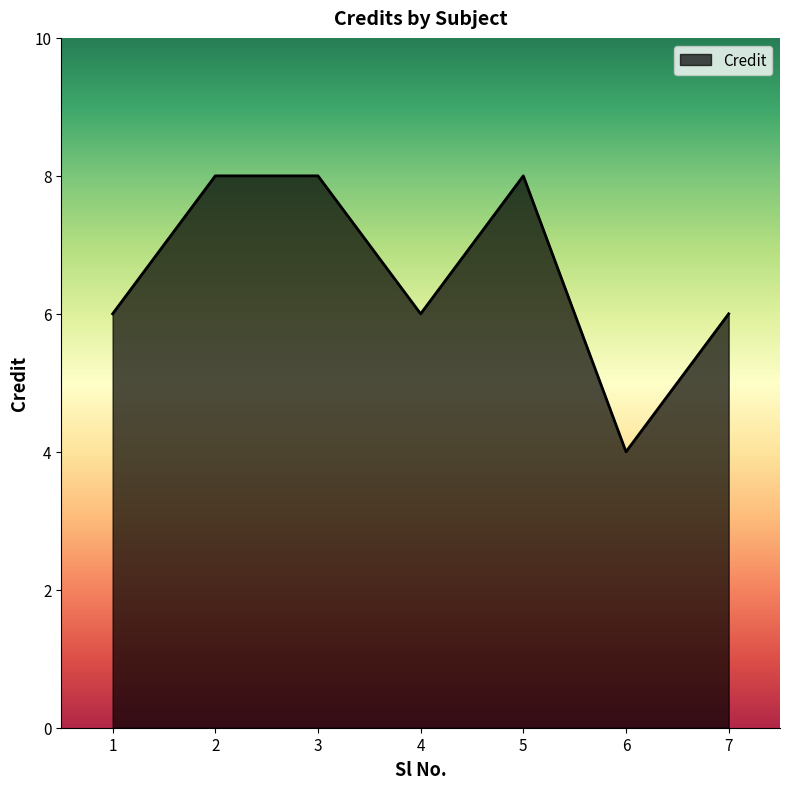

Which has a higher value, 3 or 1?

3